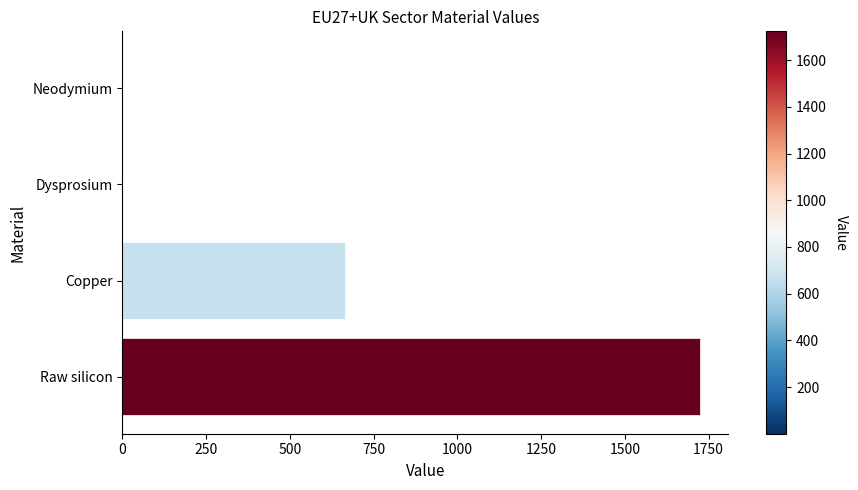

What is the sum of all values?

2389.0